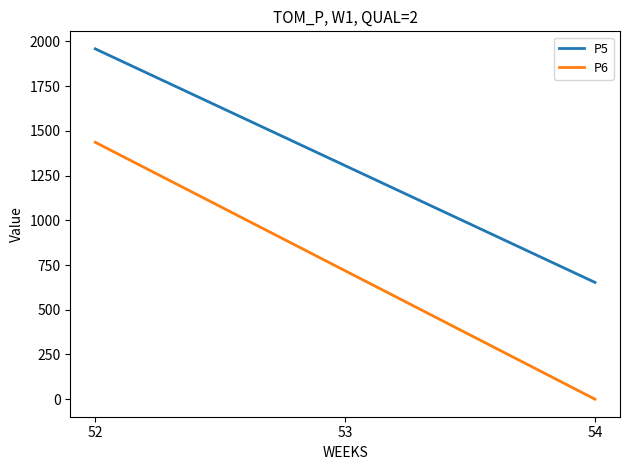

List the series in order of their peak value, highest first.

P5, P6